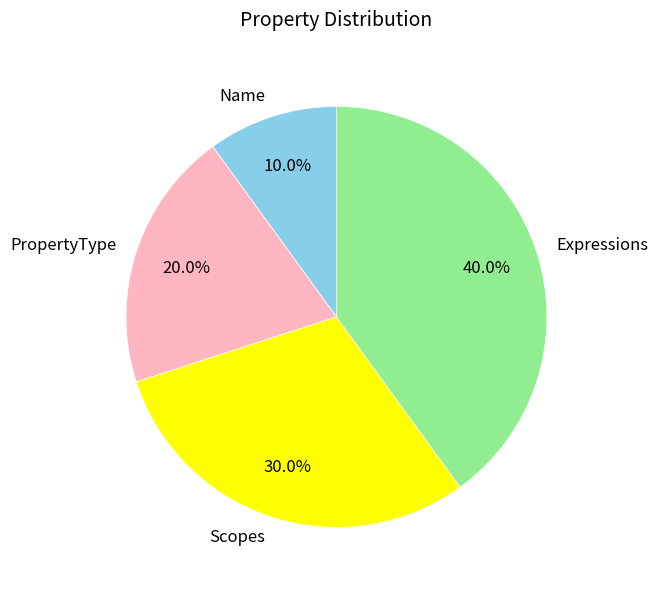

How much of the chart is everything except PropertyType?

80.0%